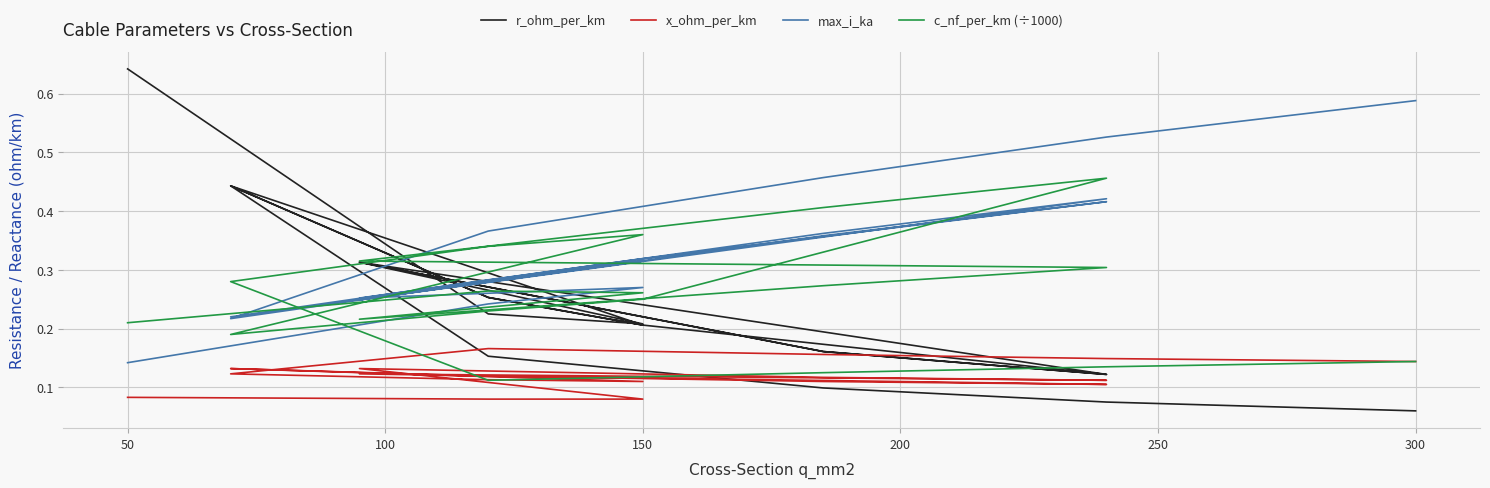

How many r_ohm_per_km values are between 0 and 1?

19